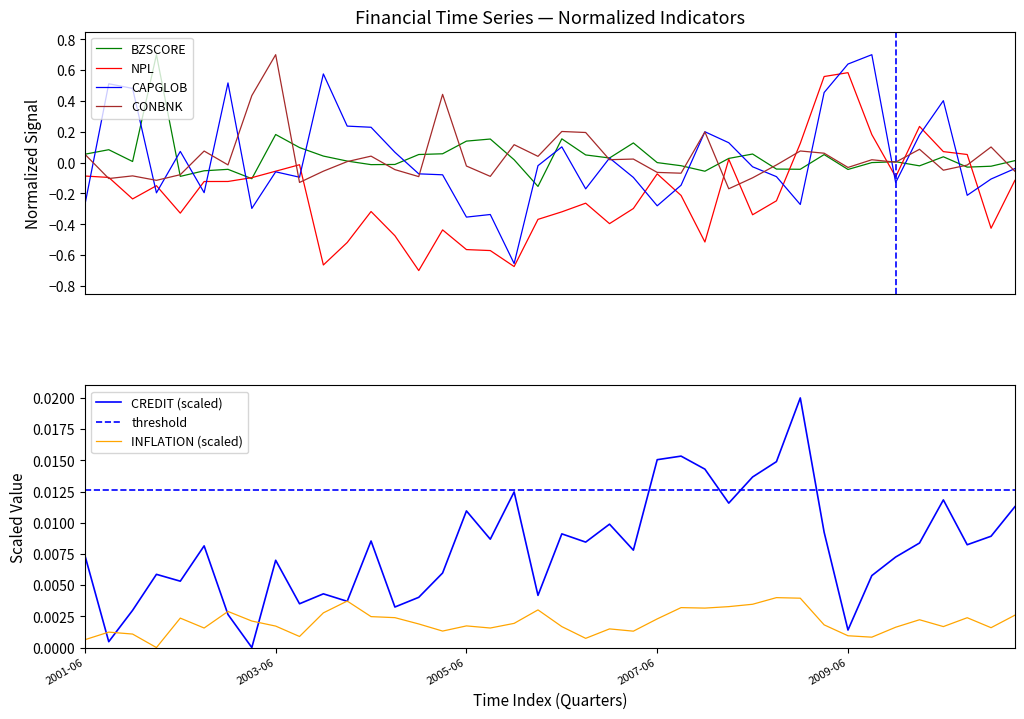

What are all the series names shown in the legend?

BZSCORE, NPL, CAPGLOB, CREDIT, INFLATION, CONBNK